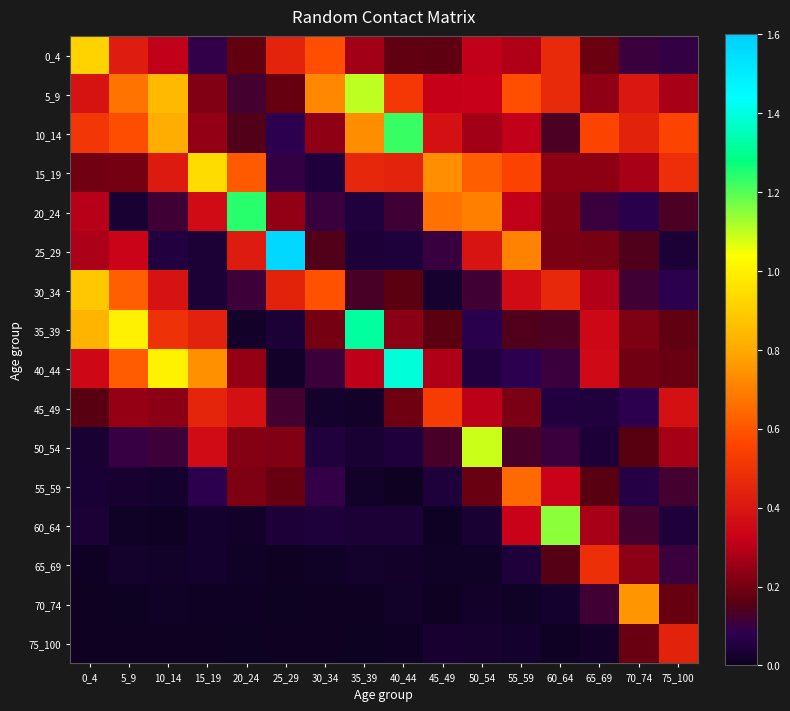

List the series in order of their peak value, highest first.

25_29, 40_44, 35_39, 20_24, 10_14, 60_64, 5_9, 50_54, 15_19, 0_4, 30_34, 70_74, 55_59, 45_49, 65_69, 75_100